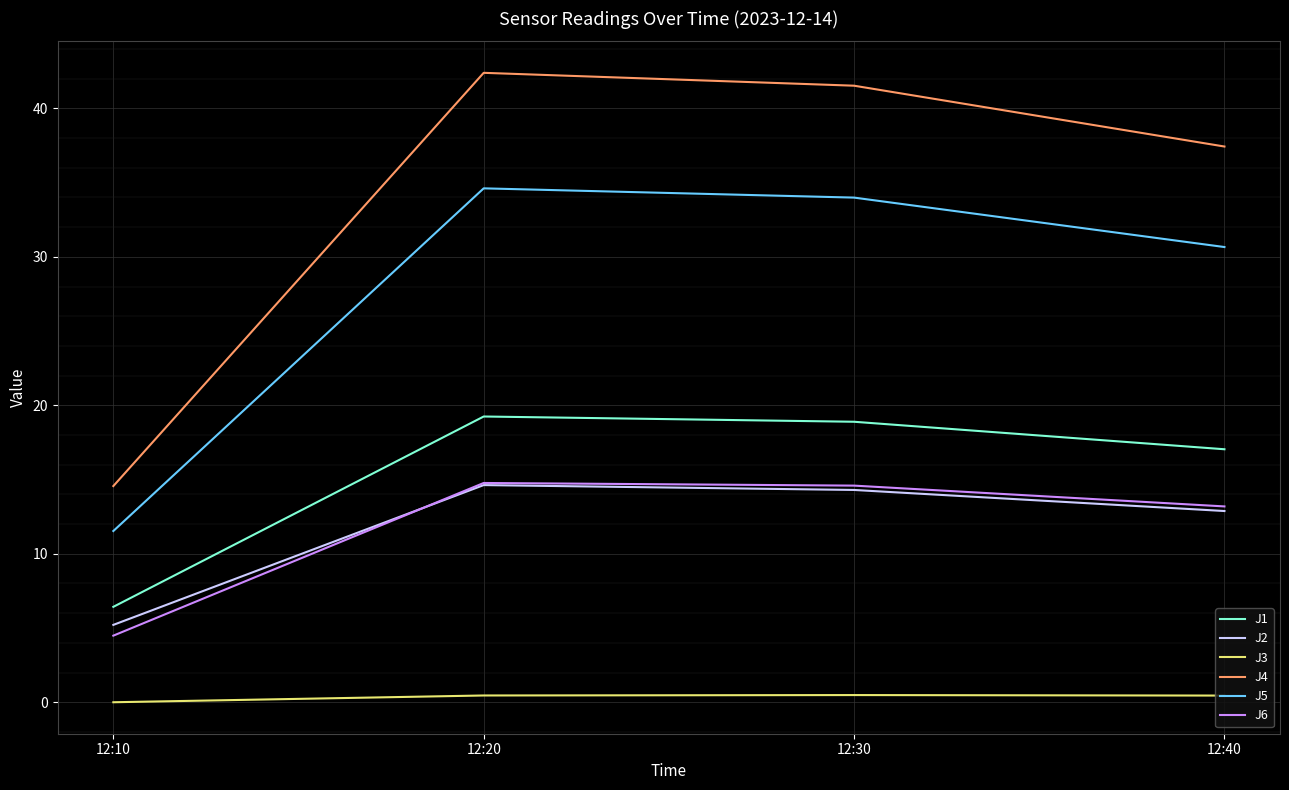

What is the spread (max minus min) of values at 12:10?

14.6